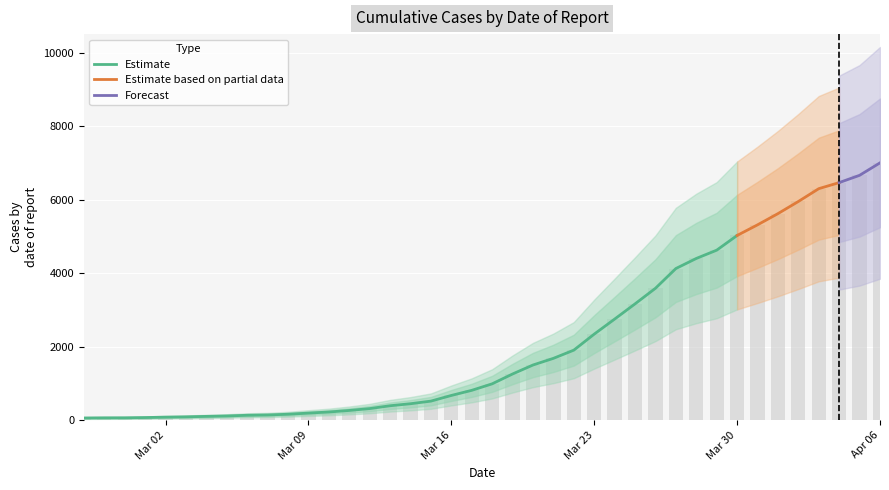

What is the label of the 4th bar from the right?

2020-04-03